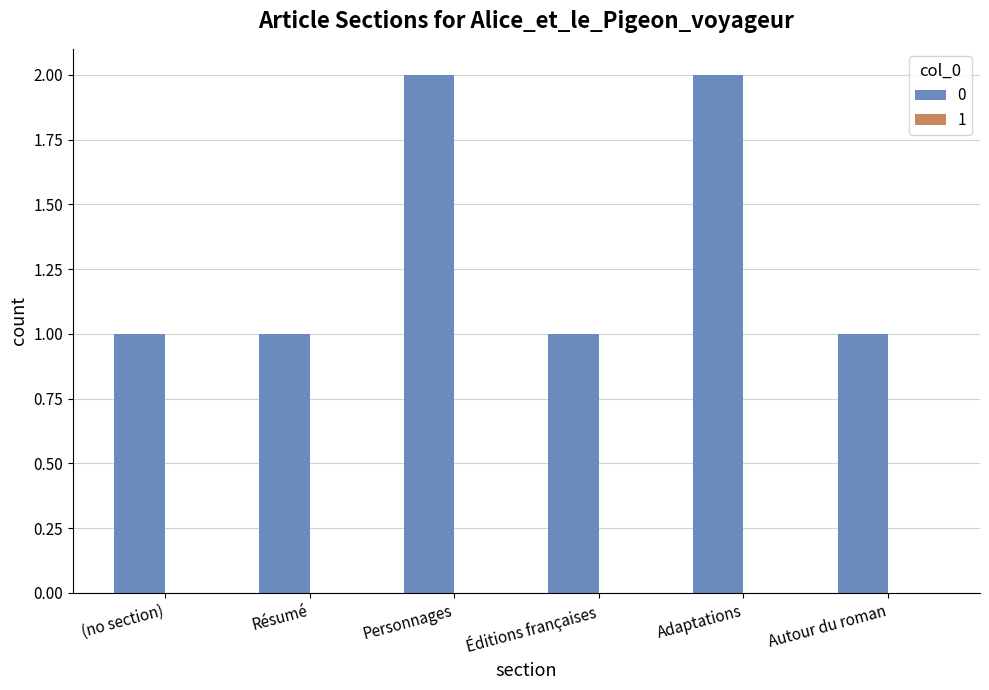

Approximately how many times larger is the value at Éditions françaises compared to Résumé?

1.0